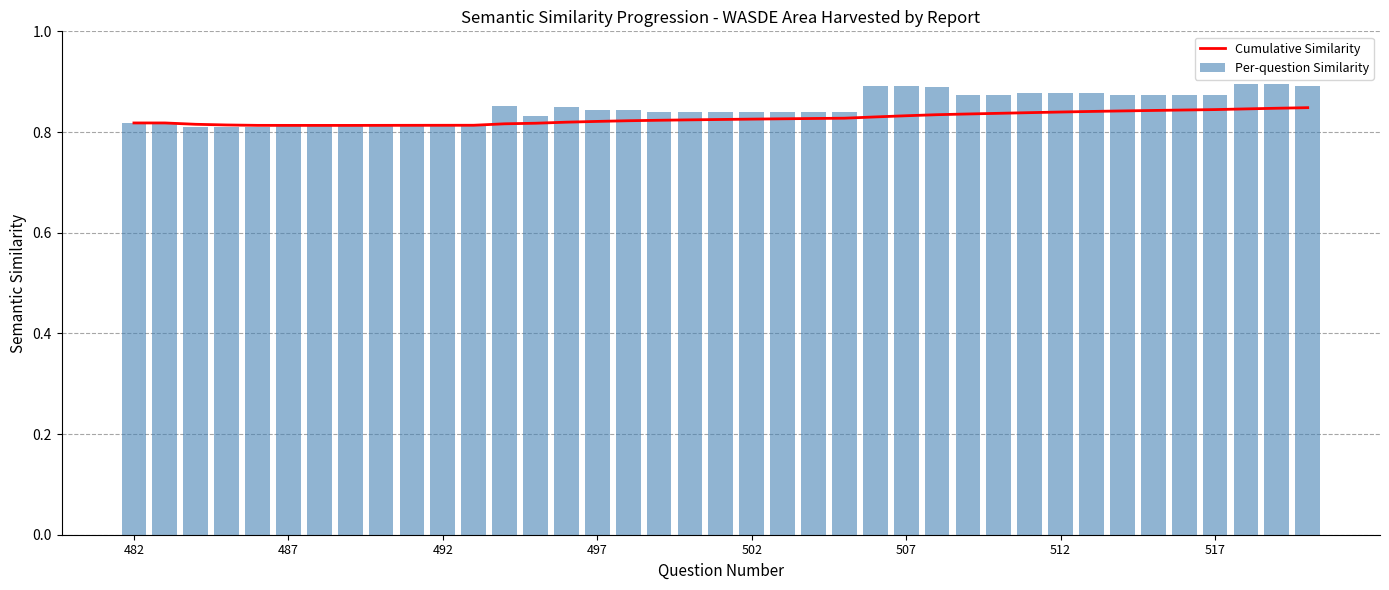

Which series has the largest total across all categories?

Per-question Similarity